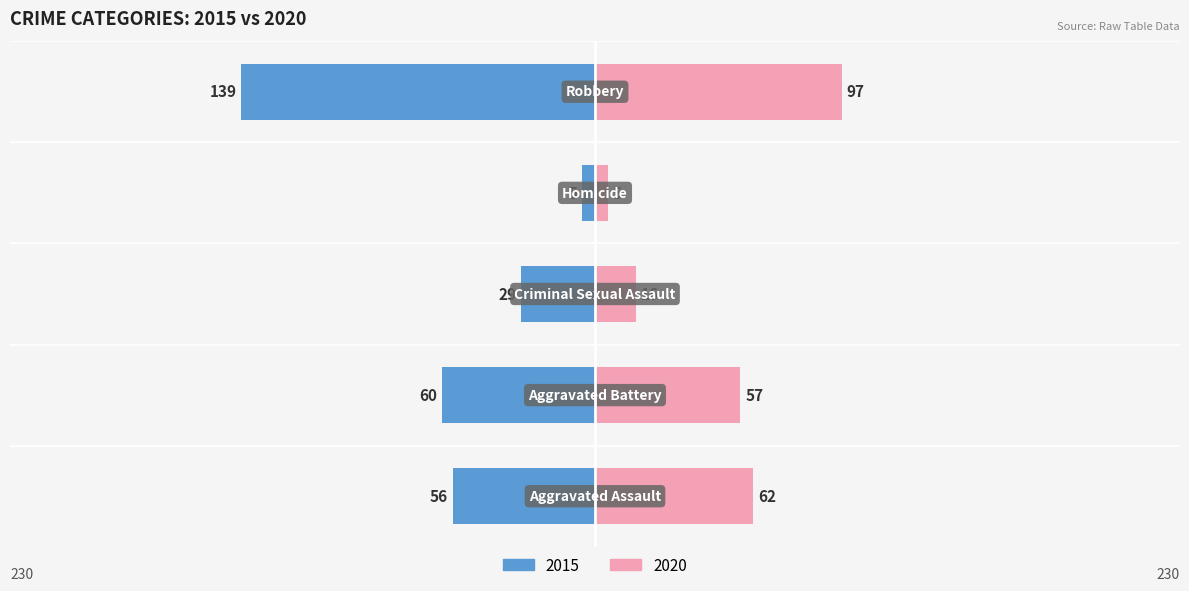

At which label is 2015 closest to 72?

Aggravated Battery